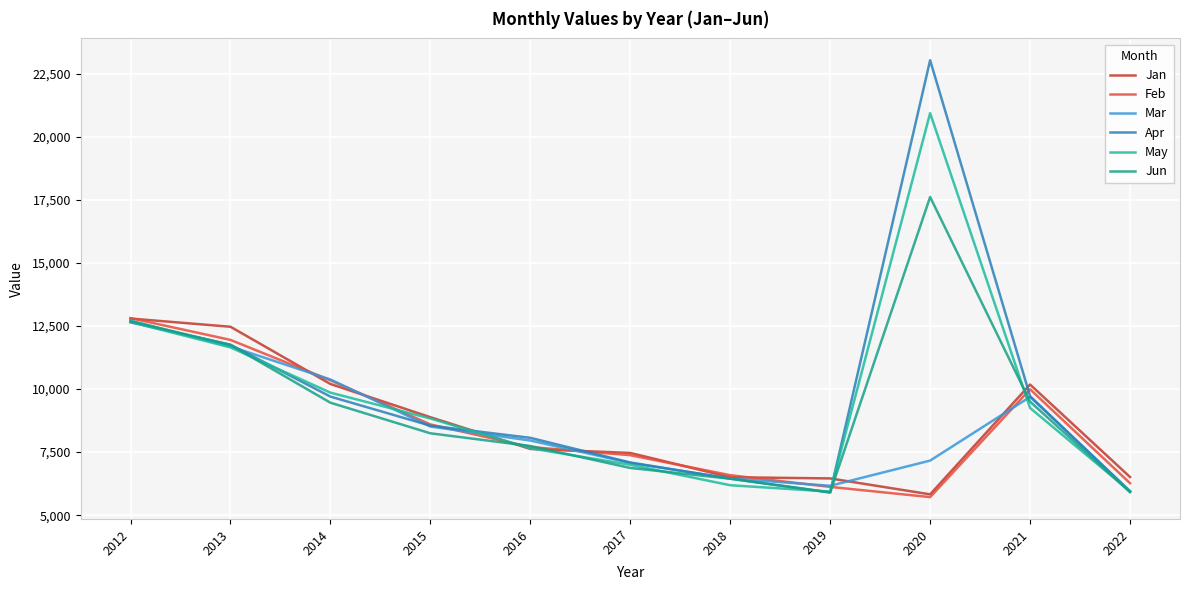

How many lines are shown in the chart?

6